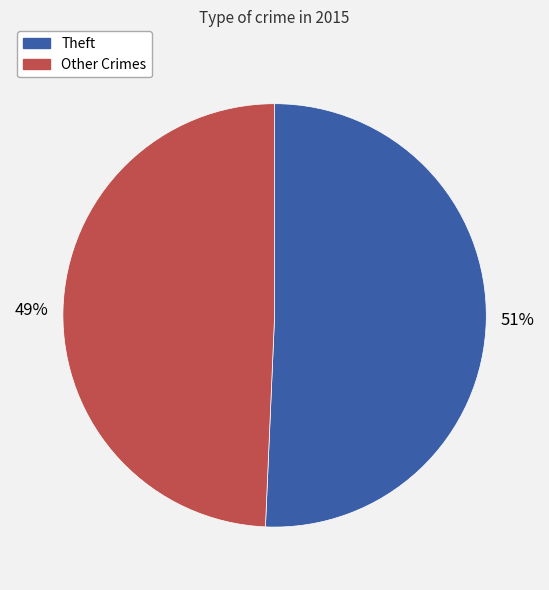

Is there a majority slice in this chart?

Yes